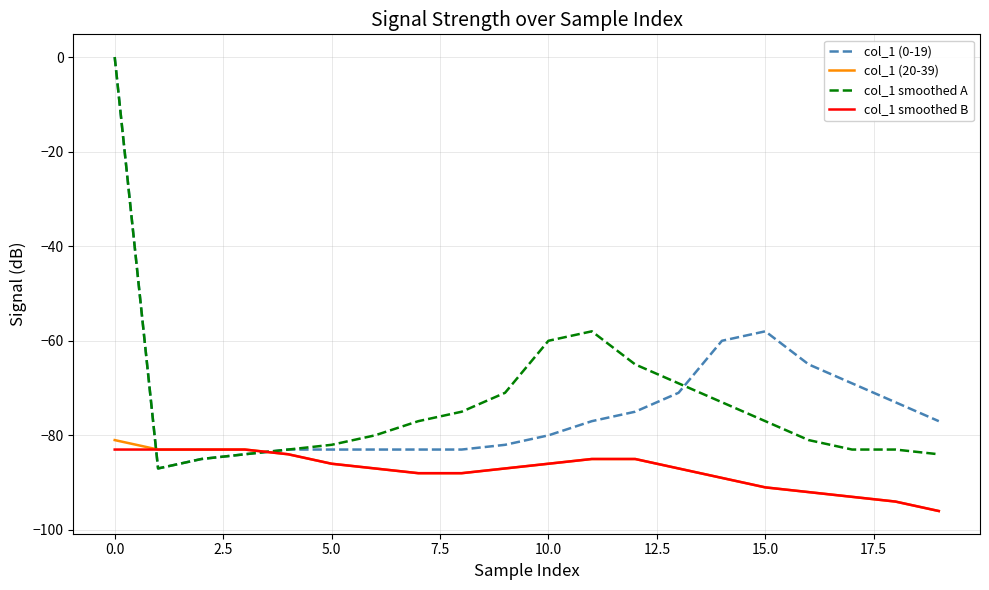

What is the minimum value shown in the chart?

-96